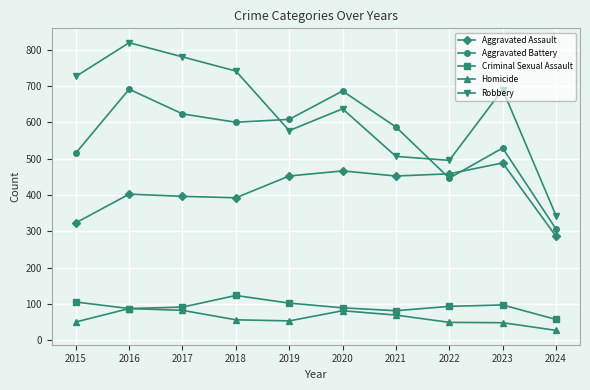

Is it true that Aggravated Assault equals 610 at 2020?

False